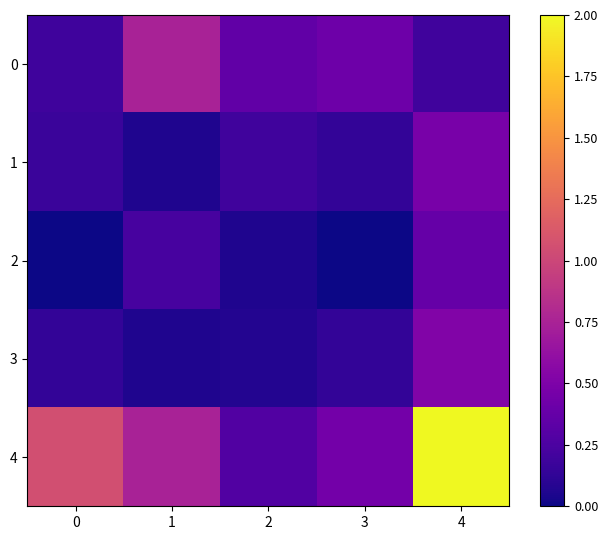

List the series in order of their peak value, highest first.

4, 0, 3, 1, 2